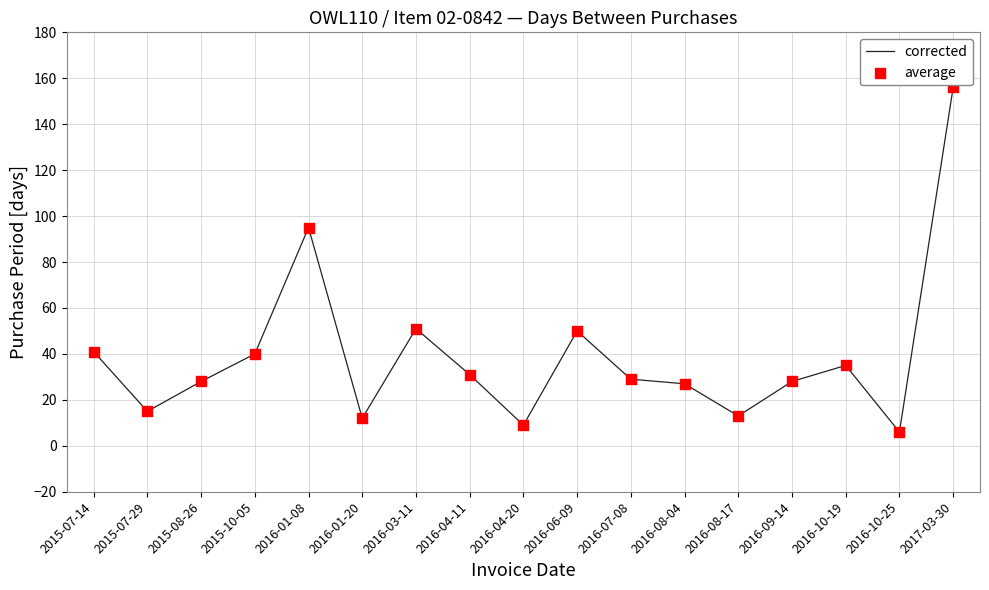

Between 2015-07-14 and 2016-06-09, which is larger?

2016-06-09